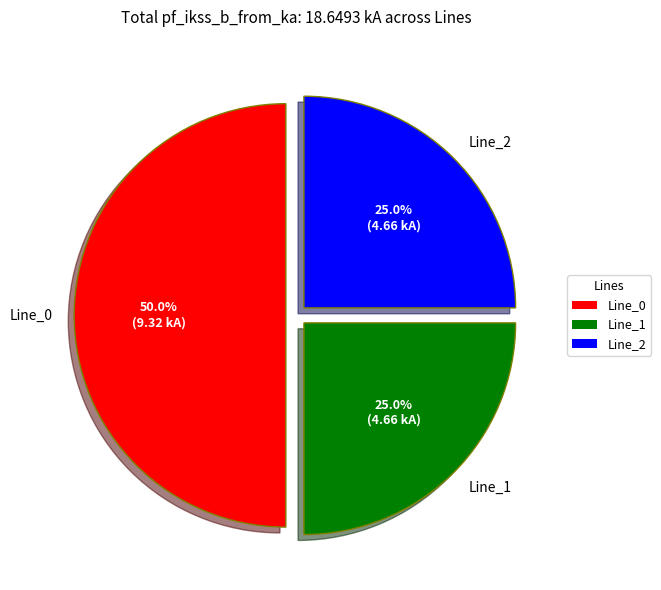

Do Line_2 and Line_0 together represent more than half of the pie?

Yes